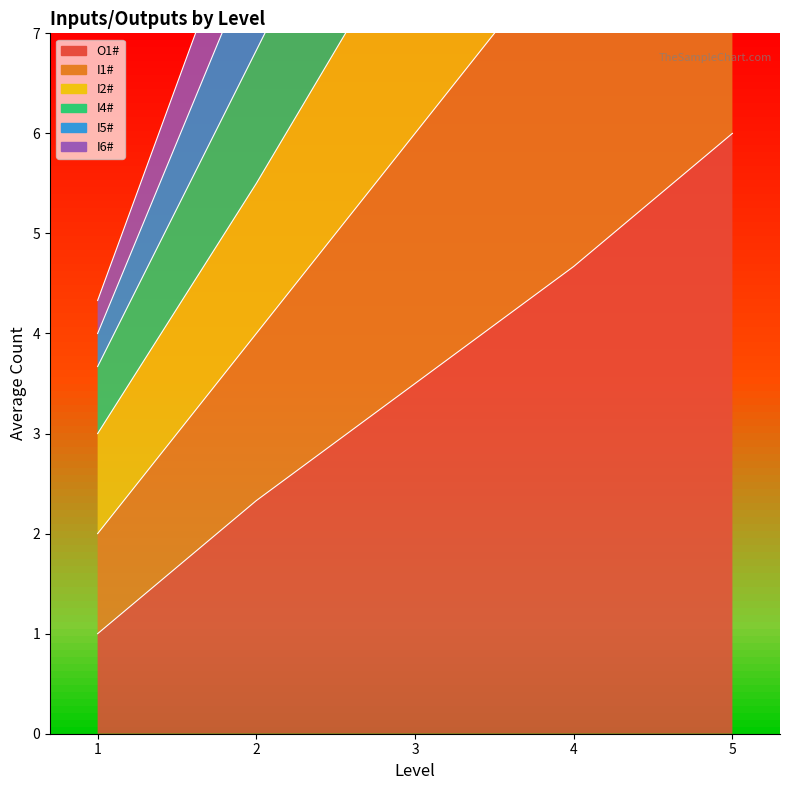

How many lines are shown in the chart?

6